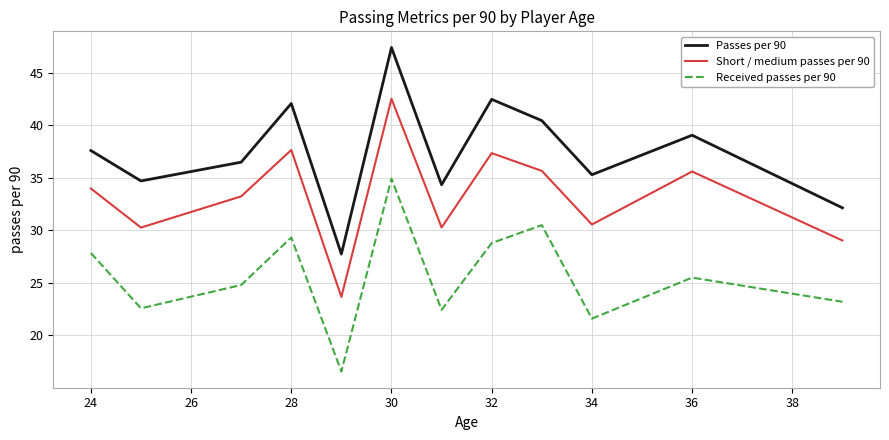

Which series has the largest total across all categories?

Passes per 90